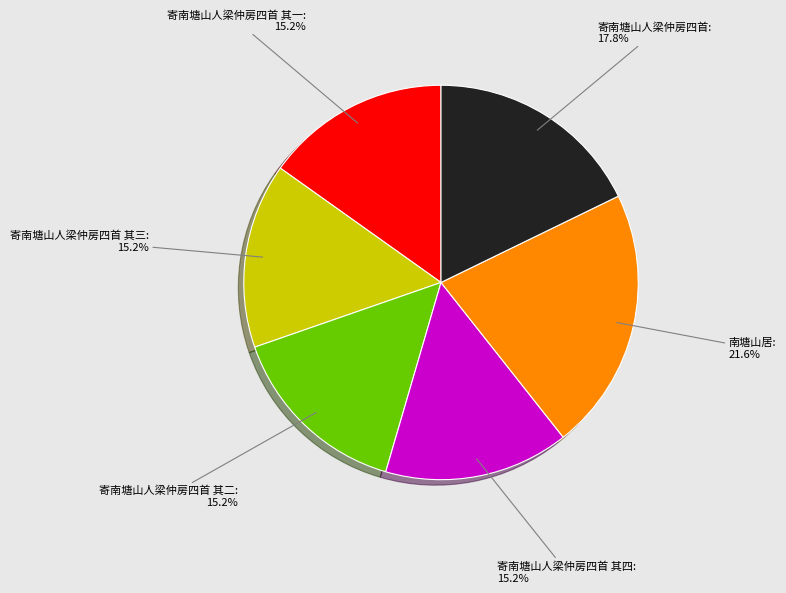

Is there any slice that represents more than half of the pie?

No